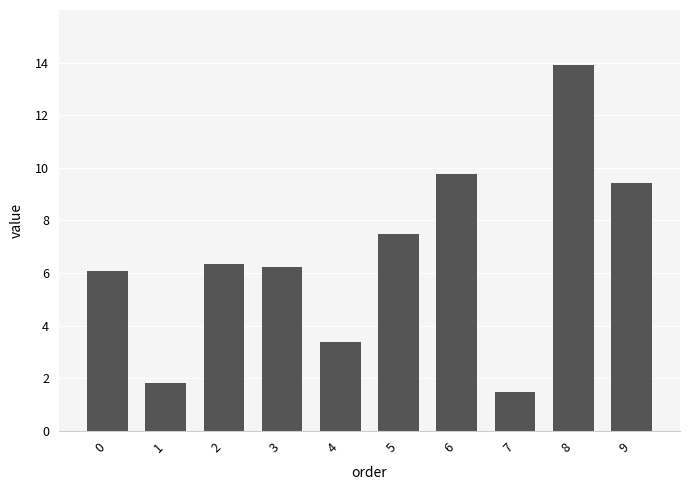

What is the value of the 9th bar from the left?

13.9